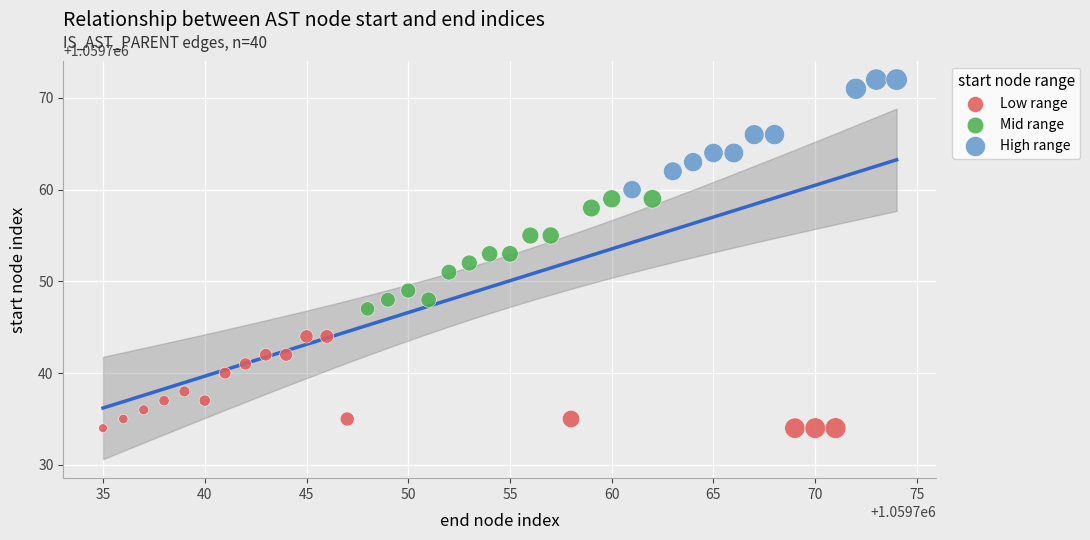

Which series contains the lowest Y value?

Low range